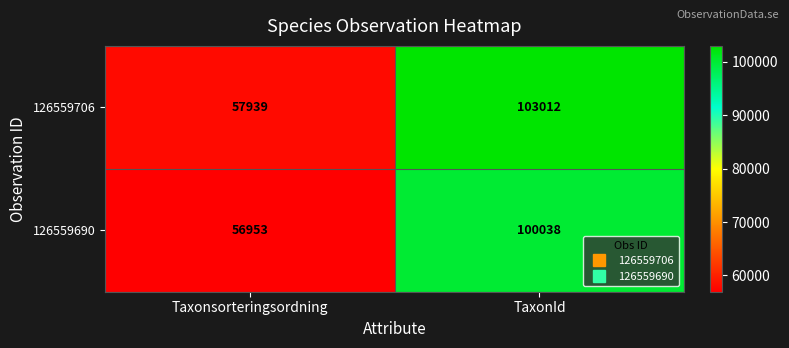

How many distinct data groups are displayed?

2